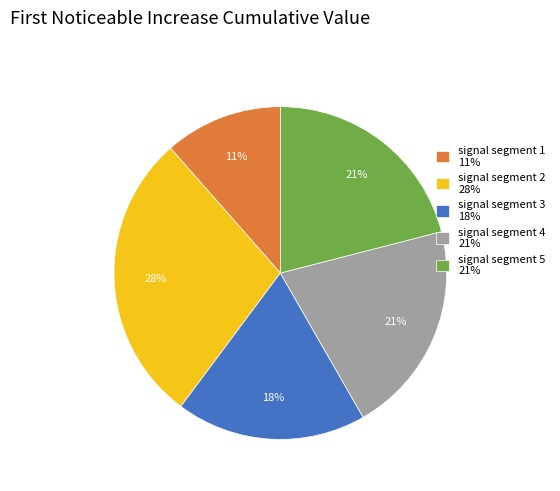

To the nearest percent, what is the difference between the largest and smallest slice percentages?

17%